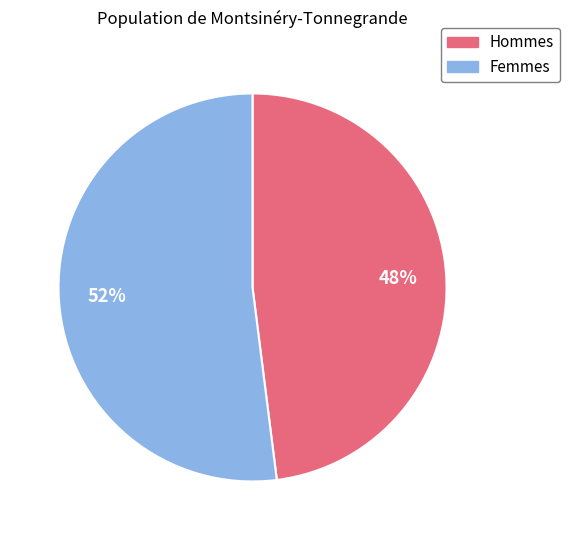

To the nearest percent, what is the difference between the largest and smallest slice percentages?

4%